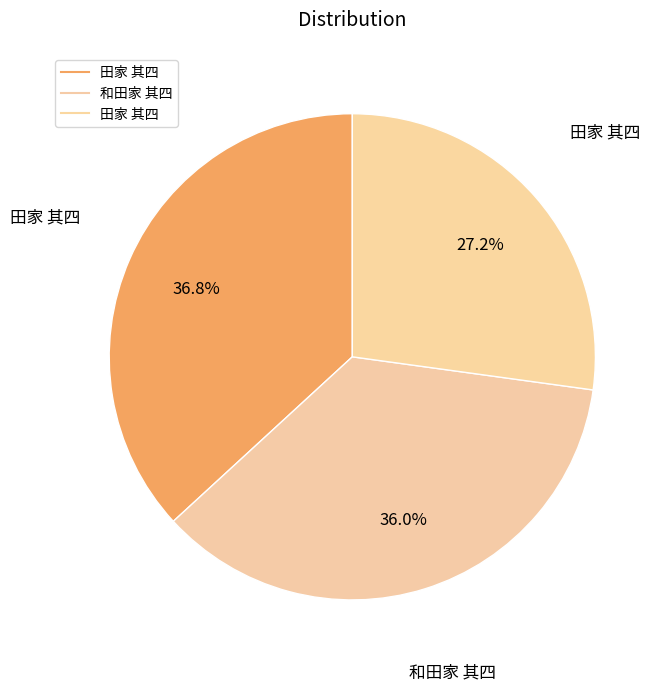

How many segments does this pie chart have?

3